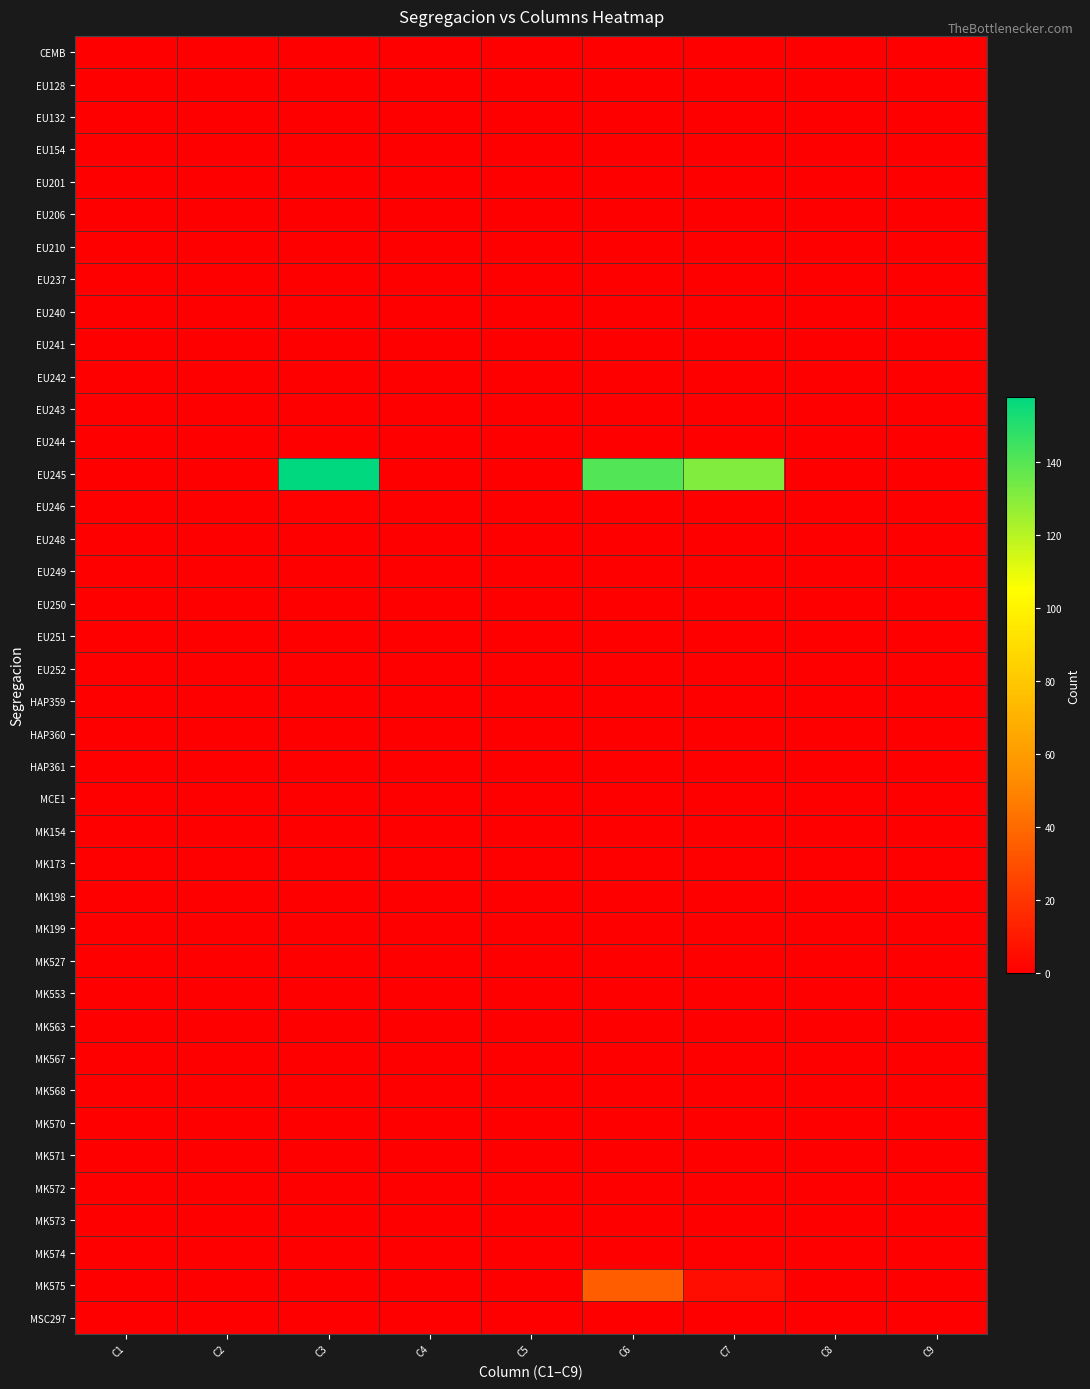

Between C4 and C5, which is larger?

C4